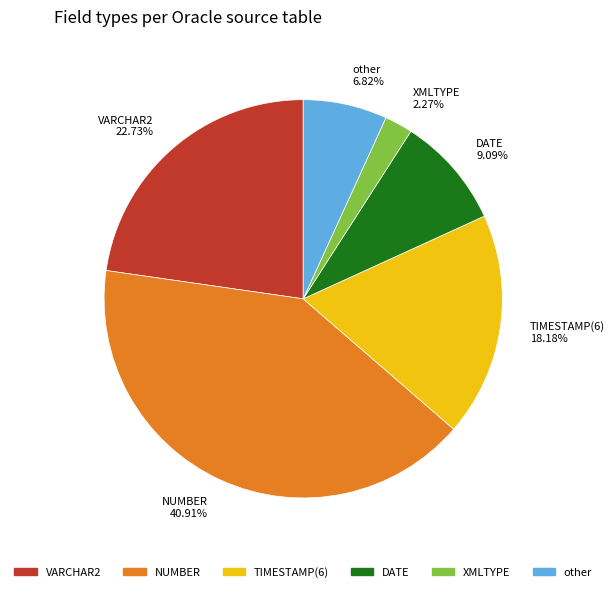

Is the sum of DATE and VARCHAR2 greater than half?

No